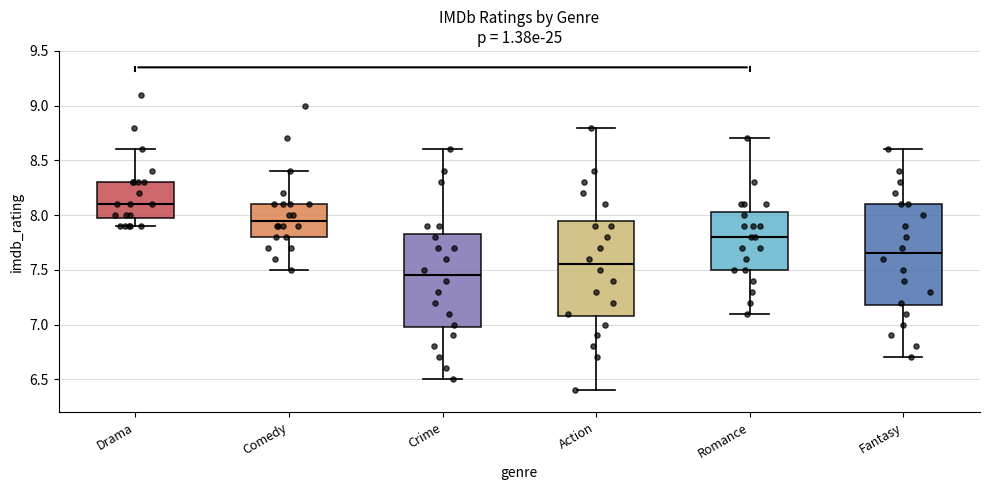

Where is the lower edge of the box for Crime on the y-axis? The values are not printed on the chart, so give them approximately, as read against the axis.

7.00